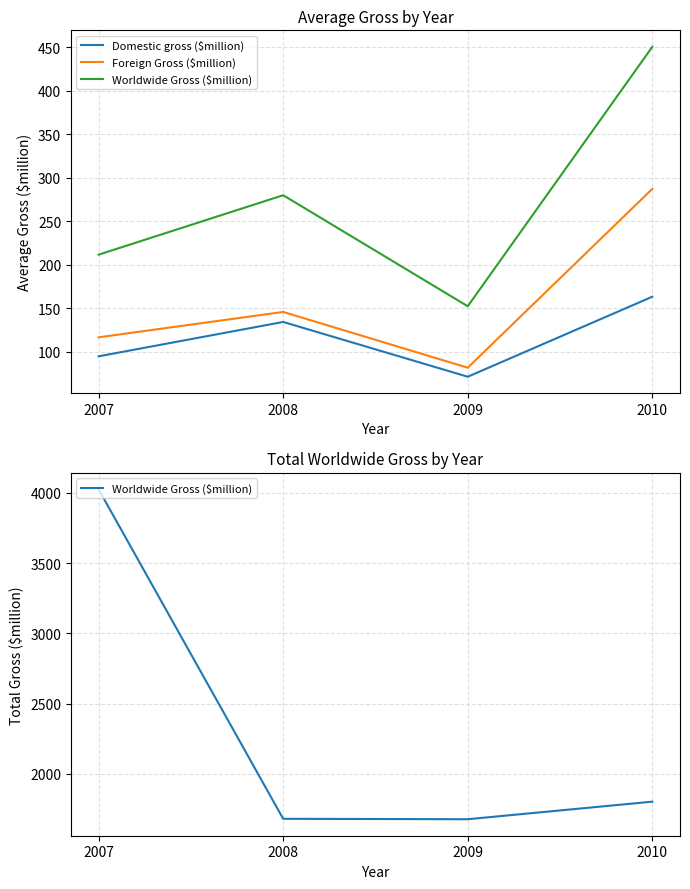

Which category has the lowest value across all series?

2009